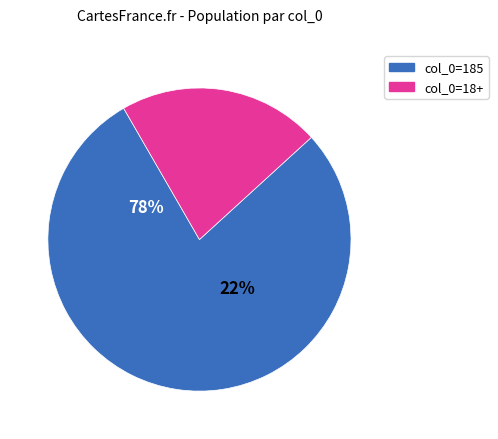

Combined, do 7 and 0 account for over 50%?

No